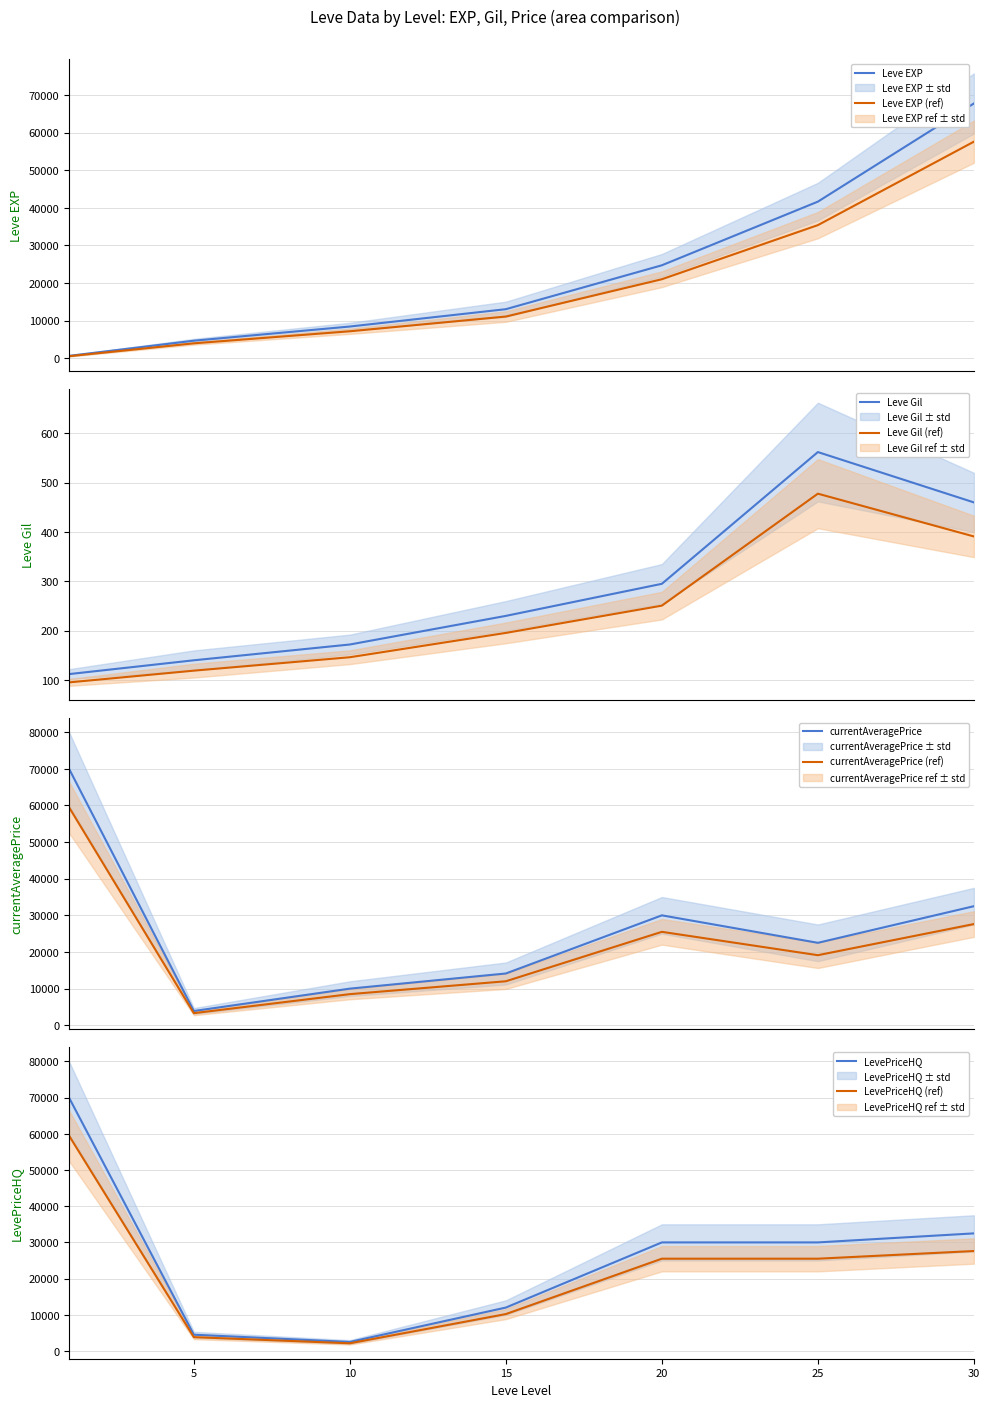

The value of Leve Gil at 15 is 230. True or false?

True